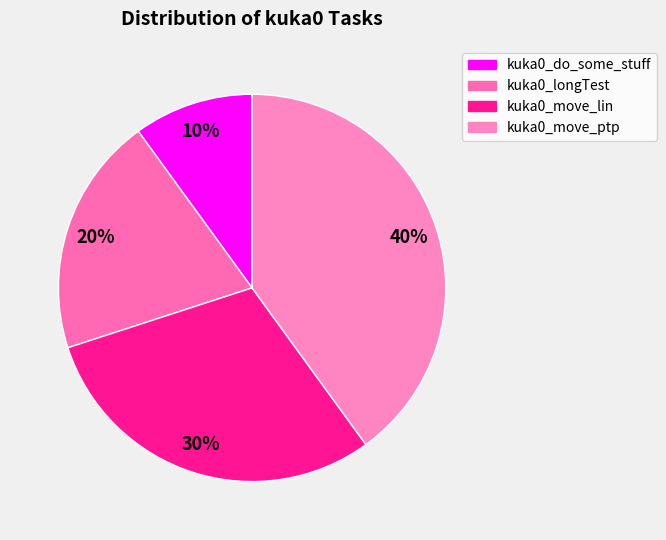

To the nearest percent, what portion does kuka0_longTest represent?

20%